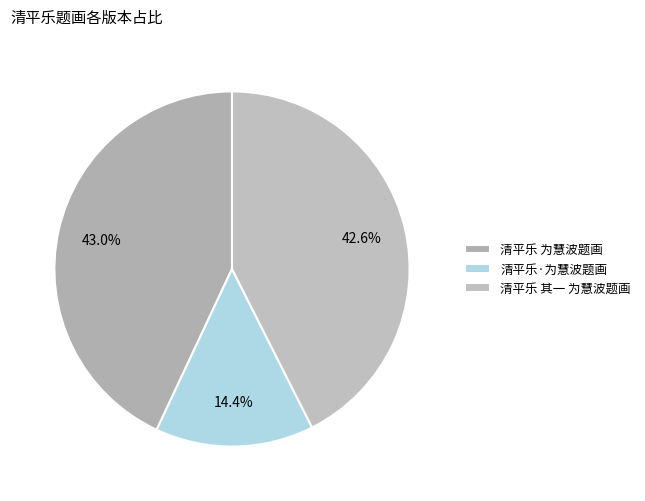

Between 清平乐 为慧波题画 and 清平乐·为慧波题画, which is larger?

清平乐 为慧波题画